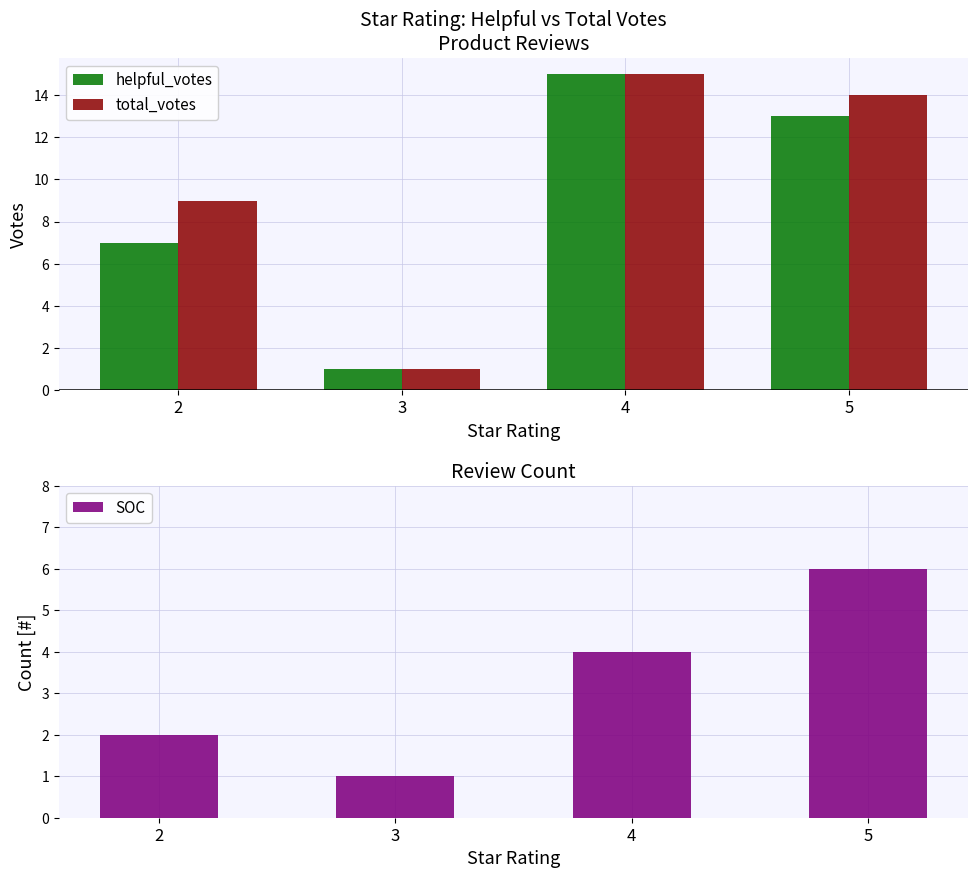

What is the smallest value displayed?

1